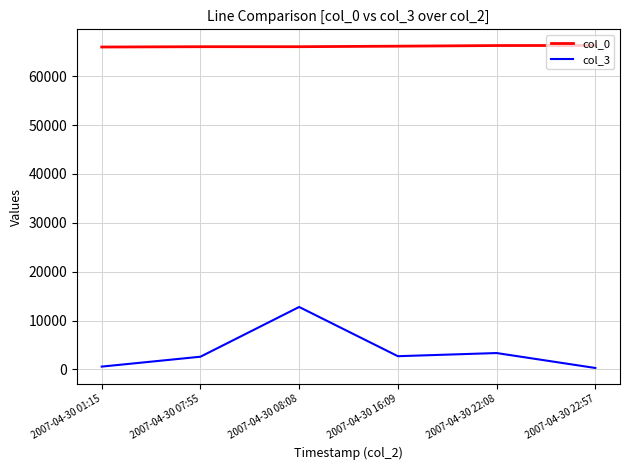

Which series has the widest spread of values?

col_3